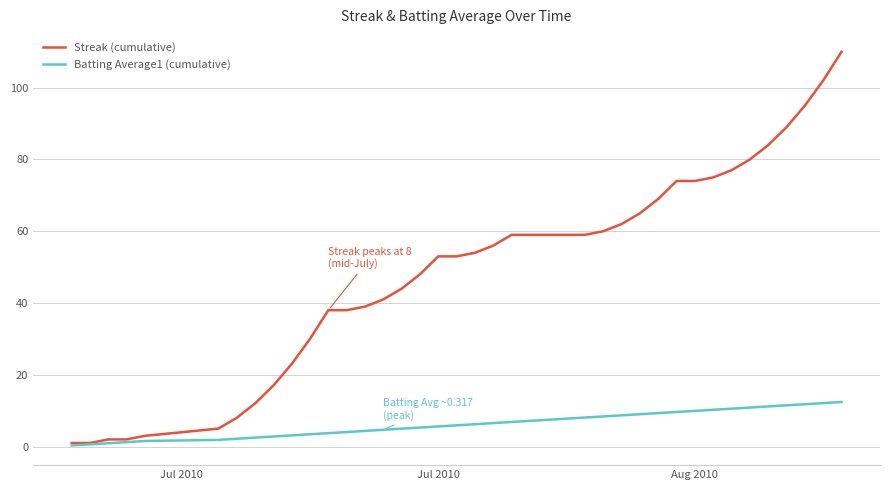

Which series has the largest total across all categories?

Streak (cumulative)